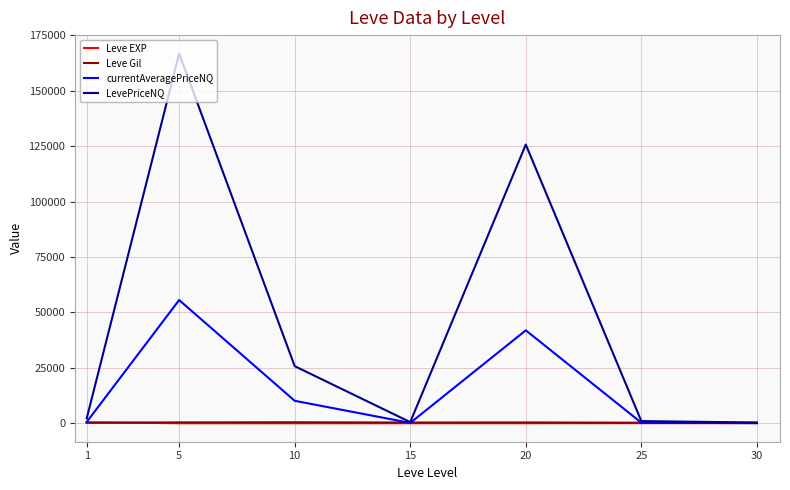

Which series has the widest spread of values?

LevePriceNQ